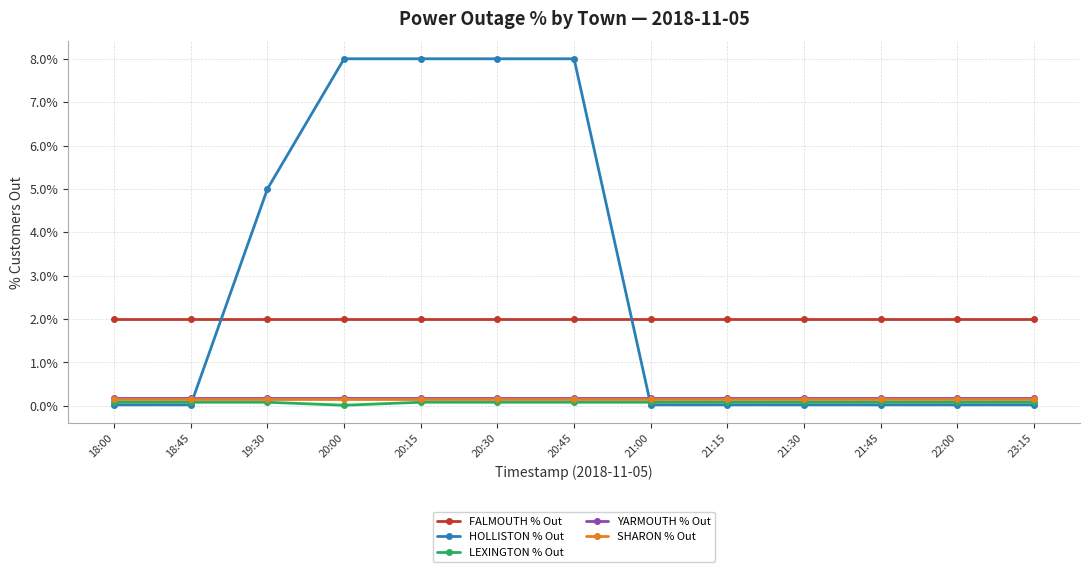

At which label is HOLLISTON % Out closest to 4?

19:30